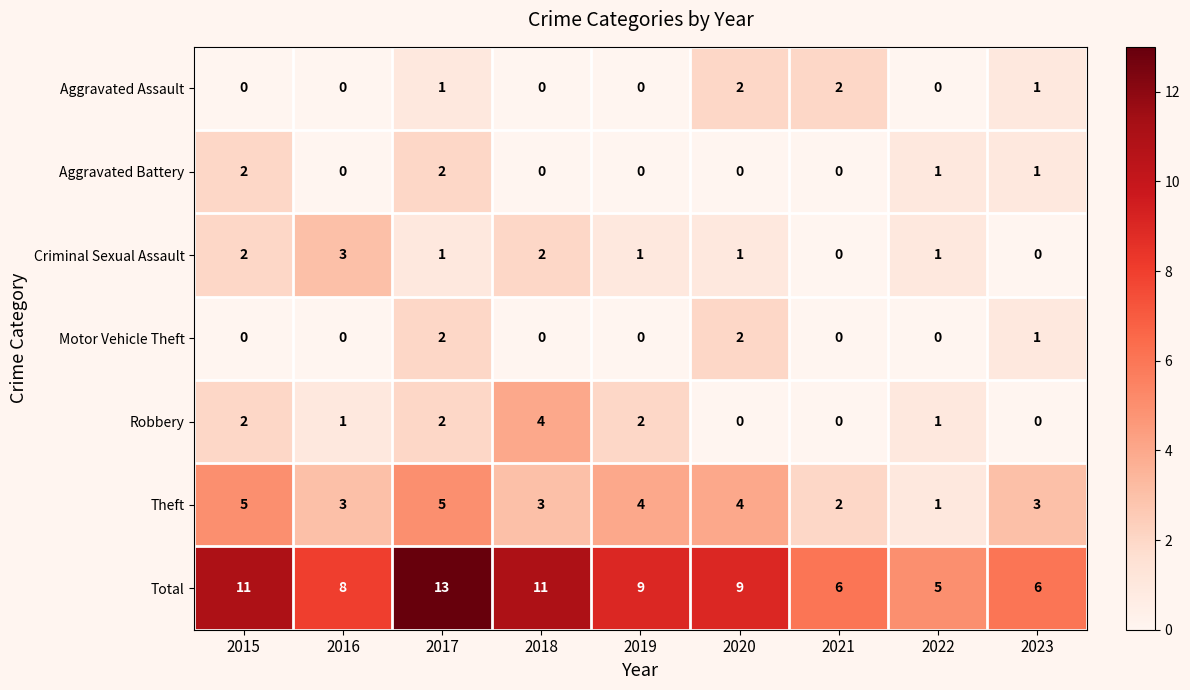

Which series has the largest total across all categories?

Total